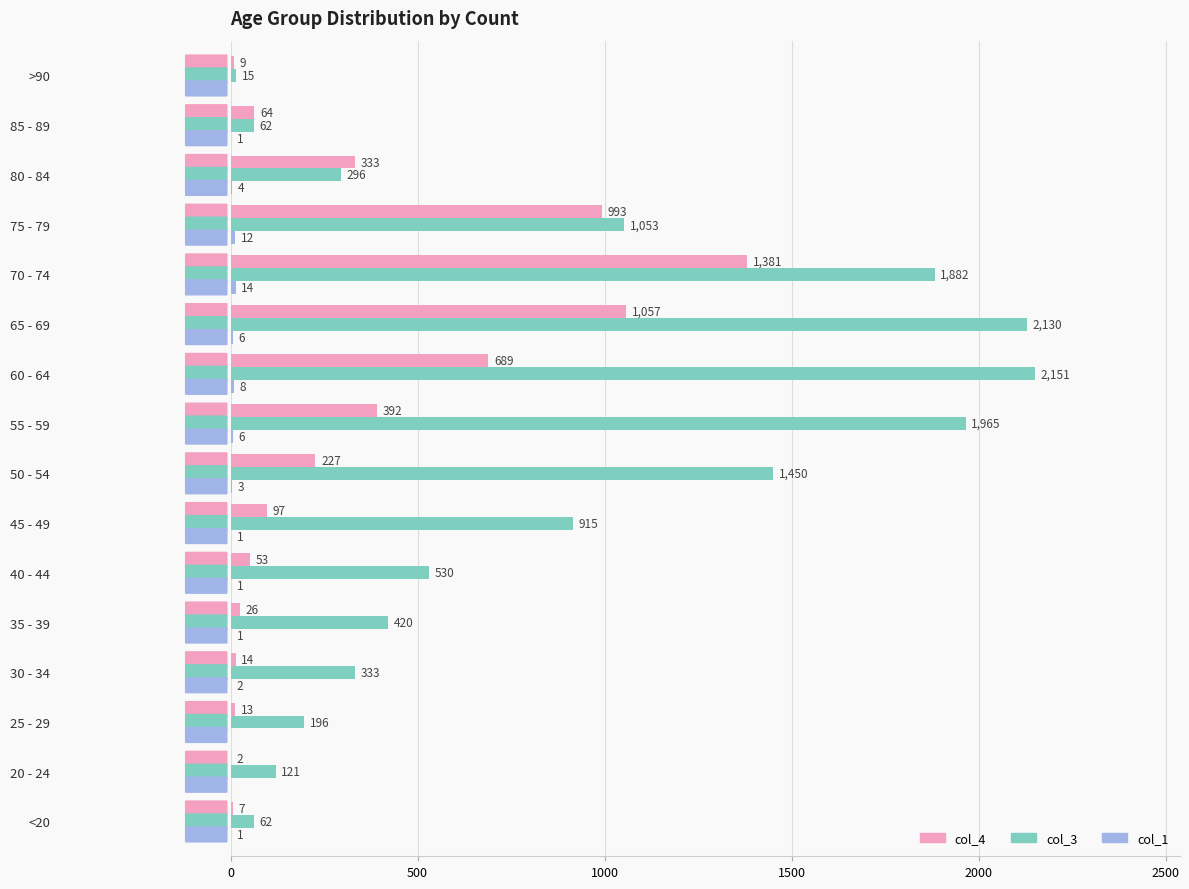

Which series has the largest total across all categories?

col_3